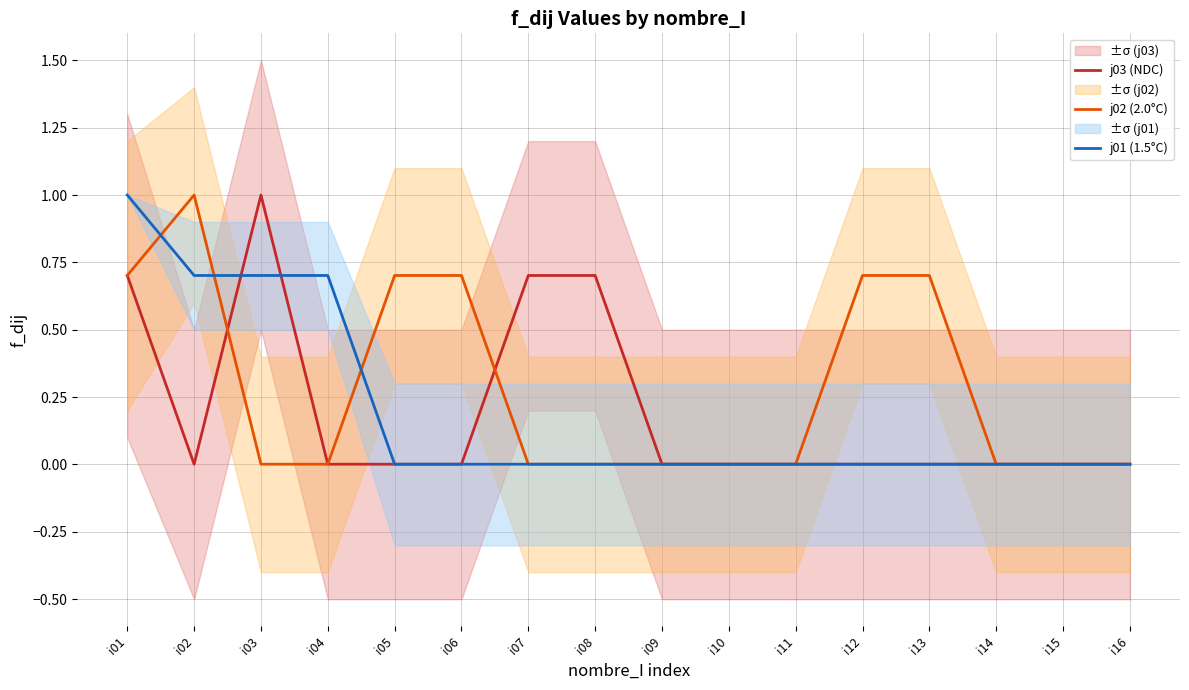

Reading left to right, what are all the values shown in this chart?

j03 (NDC): 0.7	0.0	1.0	0.0	0.0	0.0	0.7	0.7	0.0	0.0	0.0	0.0	0.0	0.0	0.0	0.0
j02 (2.0°C): 0.7	1.0	0.0	0.0	0.7	0.7	0.0	0.0	0.0	0.0	0.0	0.7	0.7	0.0	0.0	0.0
j01 (1.5°C): 1.0	0.7	0.7	0.7	0.0	0.0	0.0	0.0	0.0	0.0	0.0	0.0	0.0	0.0	0.0	0.0